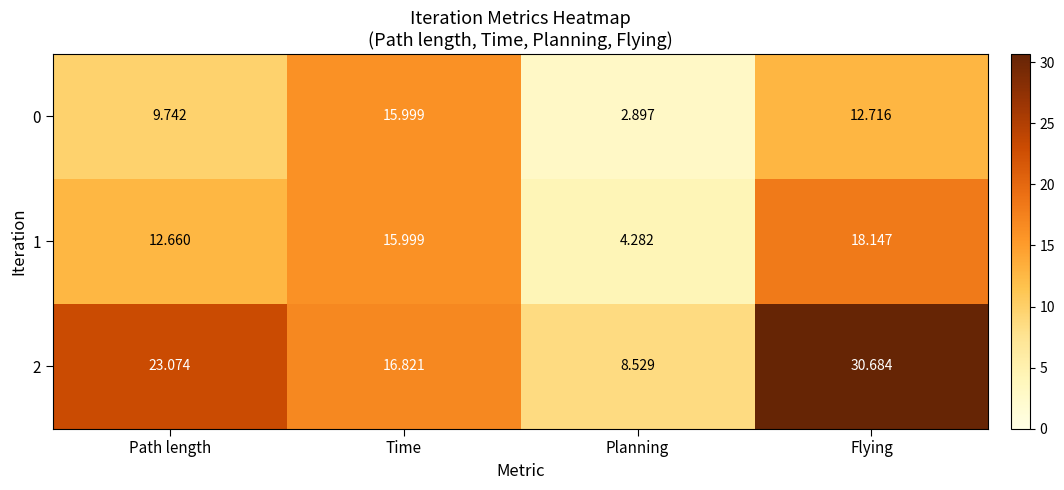

Rank the series by their average value, from lowest to highest.

0, 1, 2